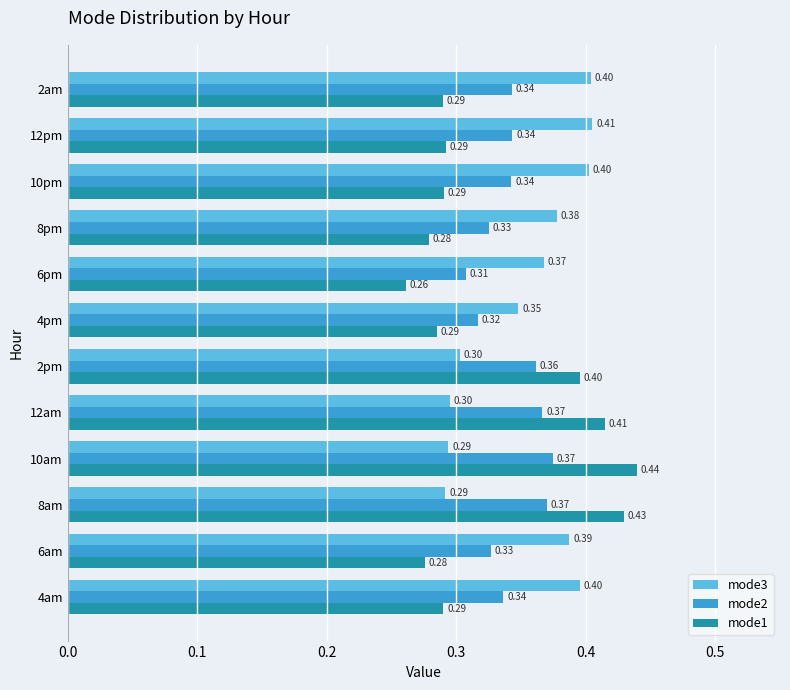

What is the sum of all mode3 values?

4.3